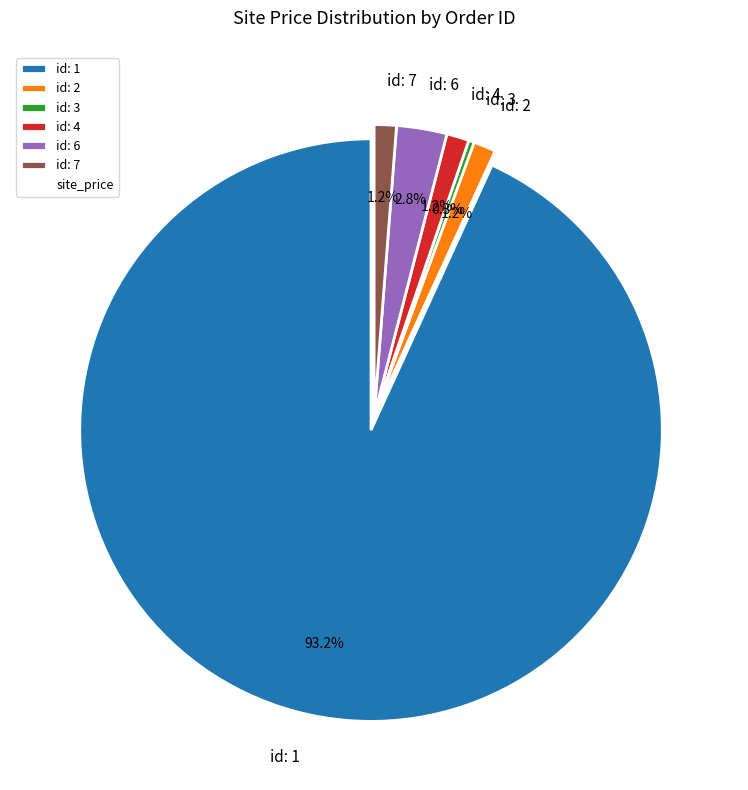

How many segments does this pie chart have?

6